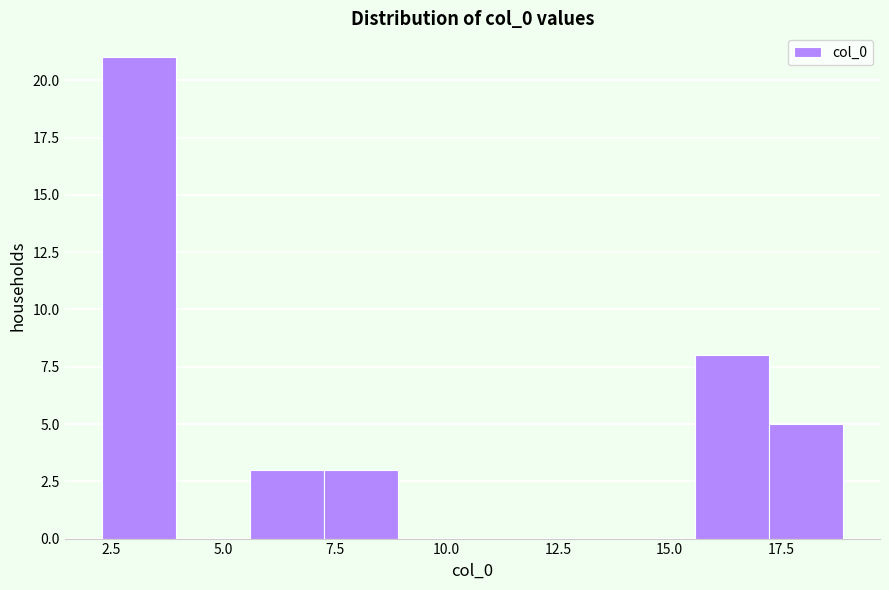

Around what value on the x-axis is the tallest bar? Give the approximate position of its centre, as read against the axis.

3.0